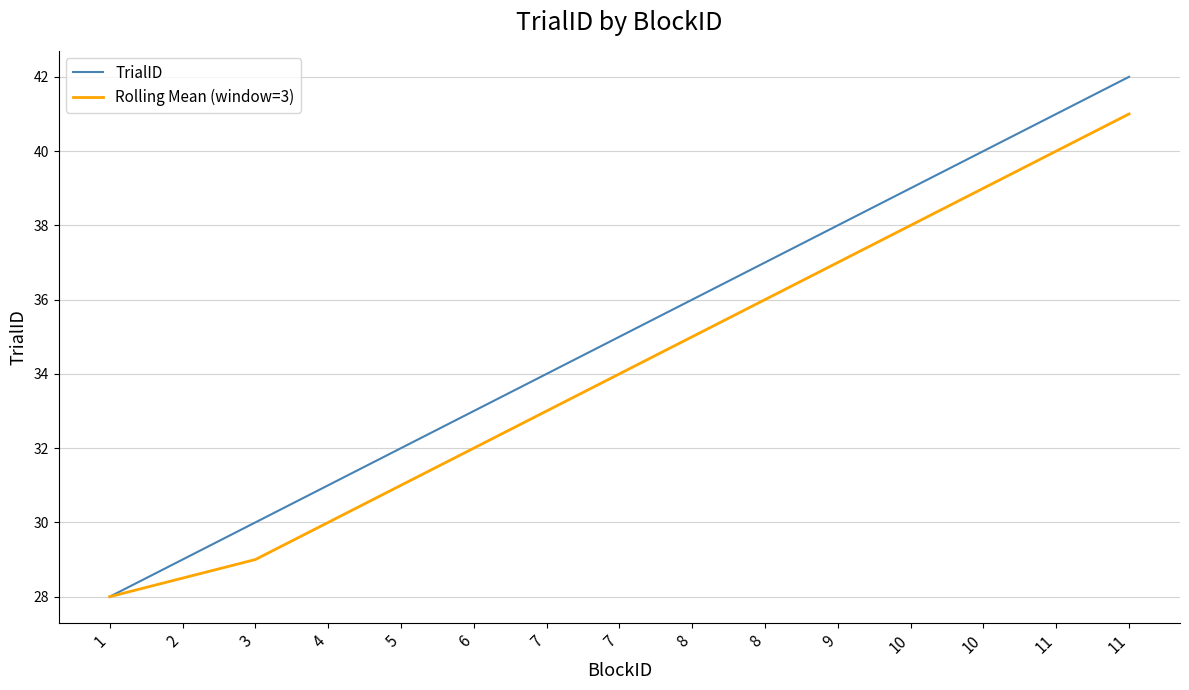

Reading left to right, transcribe all the data shown in this chart.

TrialID: 28.0	29.0	30.0	31.0	32.0	33.0	34.0	35.0	36.0	37.0	38.0	39.0	40.0	41.0	42.0
Rolling Mean (window=3): 28.0	28.5	29.0	30.0	31.0	32.0	33.0	34.0	35.0	36.0	37.0	38.0	39.0	40.0	41.0